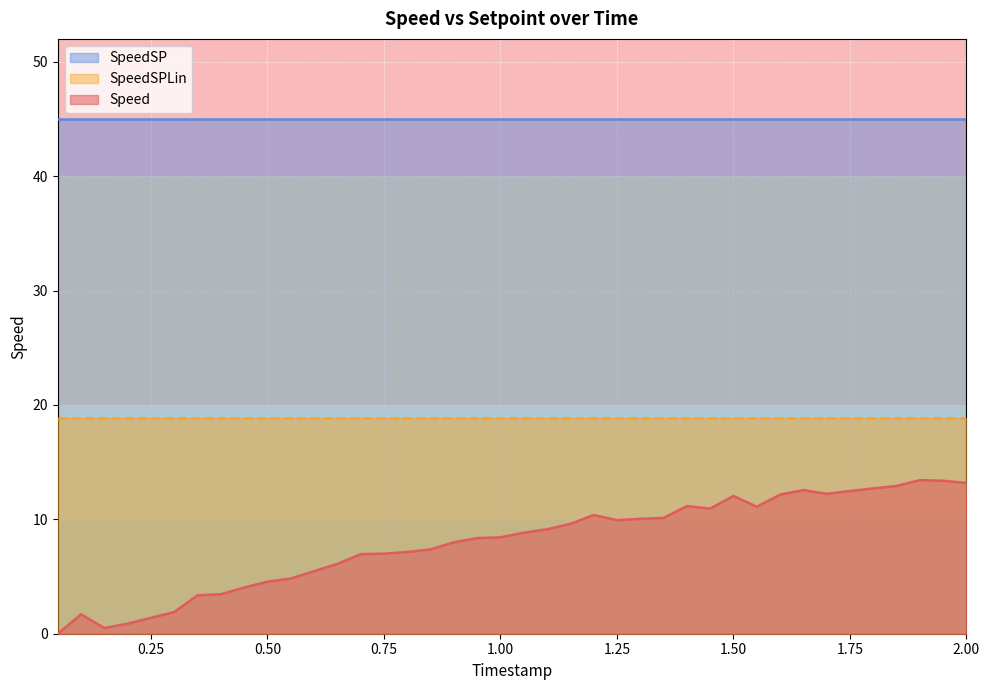

True or false: SpeedSPLin and SpeedSP intersect in this chart.

False